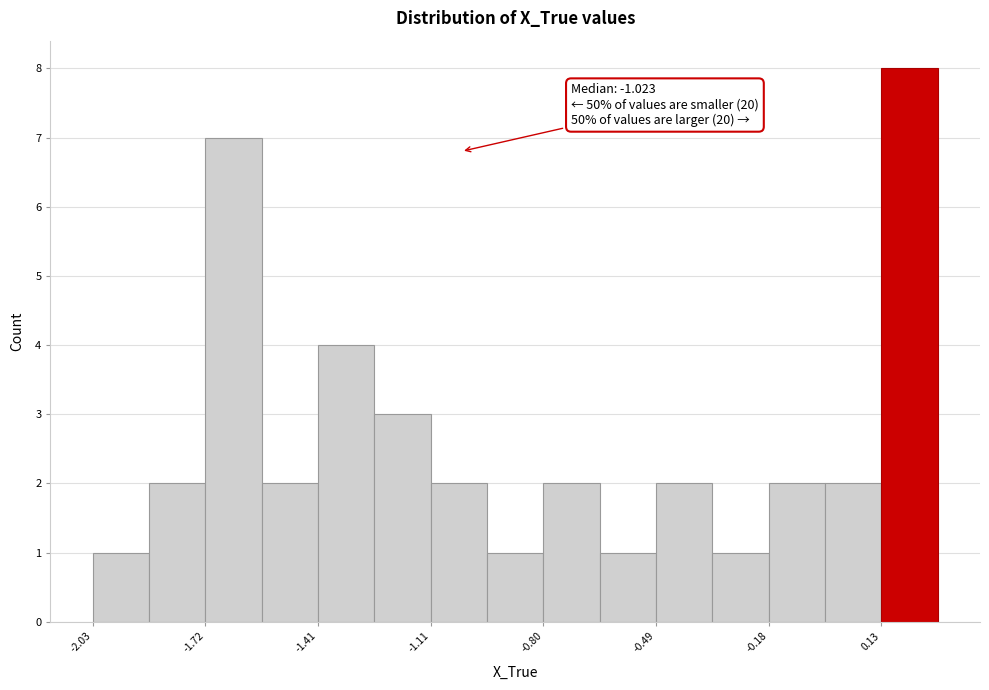

Read against the x-axis, roughly where is the centre of the tallest bar?

0.20